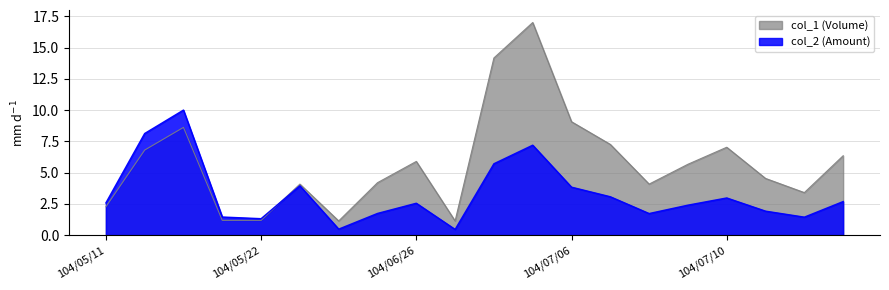

Between 104/05/22 and 104/06/29, which is larger?

104/05/22